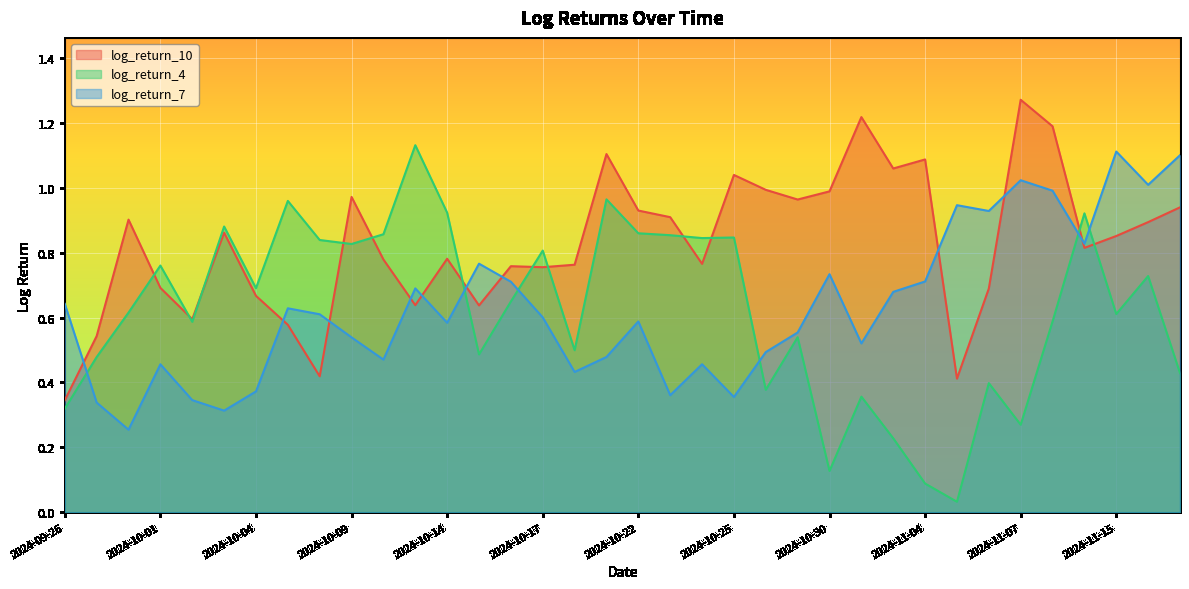

Where do log_return_4 and log_return_7 first cross each other?

2024-09-26 and 2024-09-27